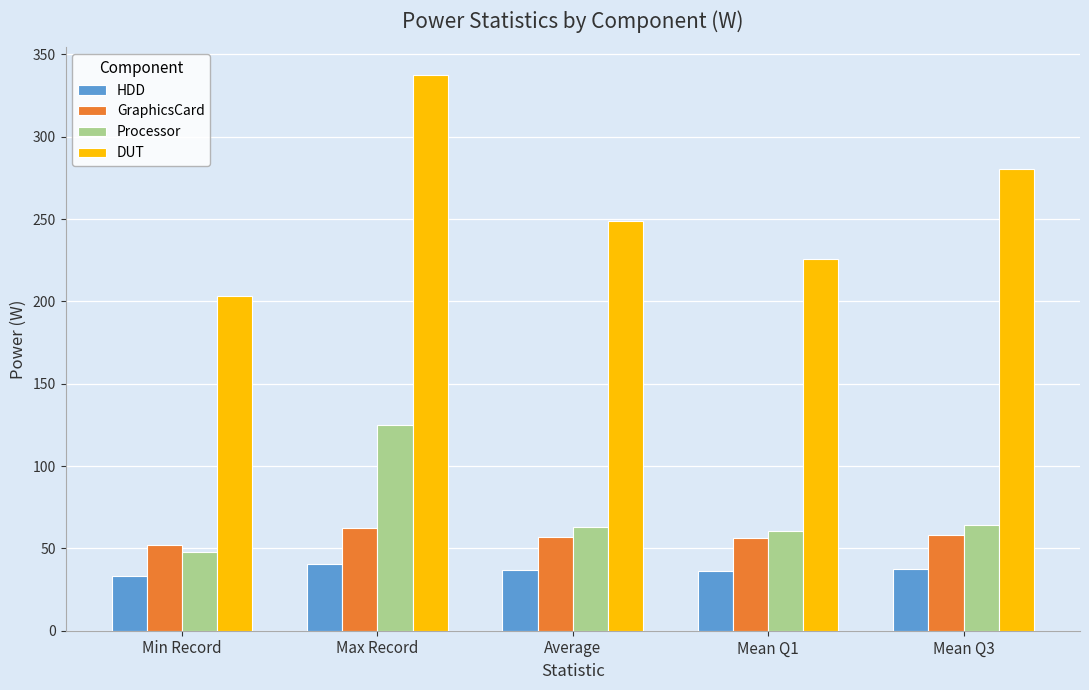

What is the value of the HDD bar at the 5th from the left?

37.4